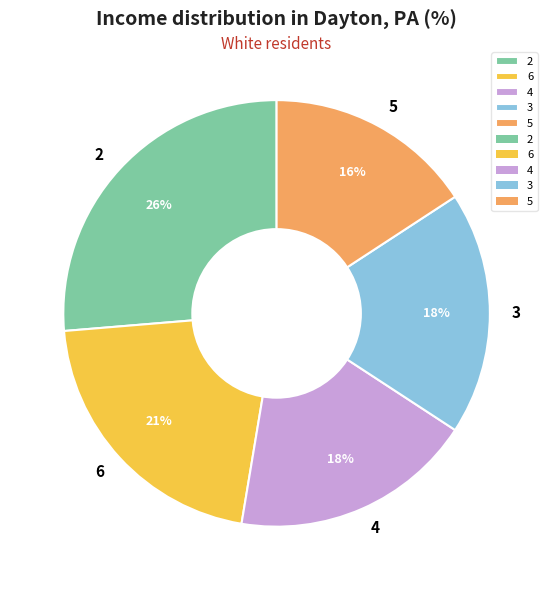

What percentage is the 5 slice, to the nearest percent?

16%